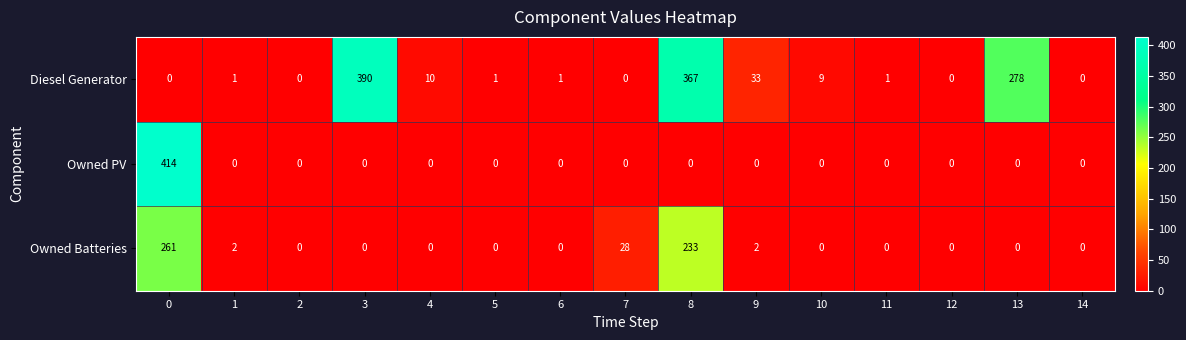

What is the sum of all Owned Batteries values?

526